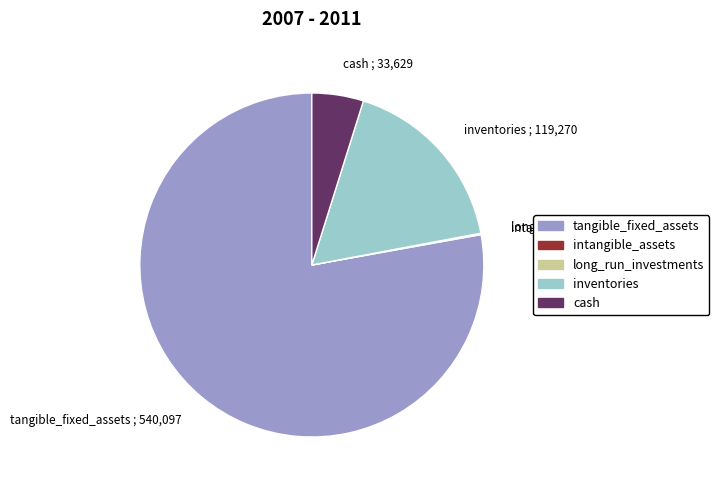

True or false: inventories ; 119,270 accounts for 31% of the total.

False